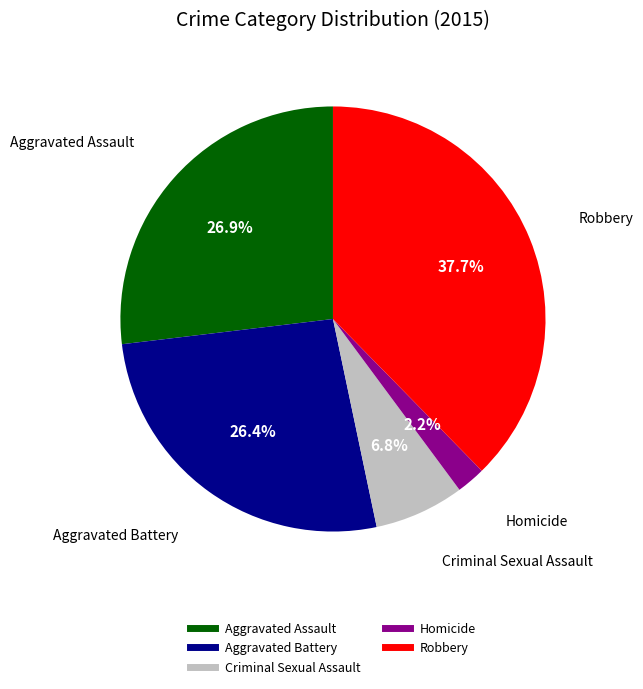

Is there a majority slice in this chart?

No